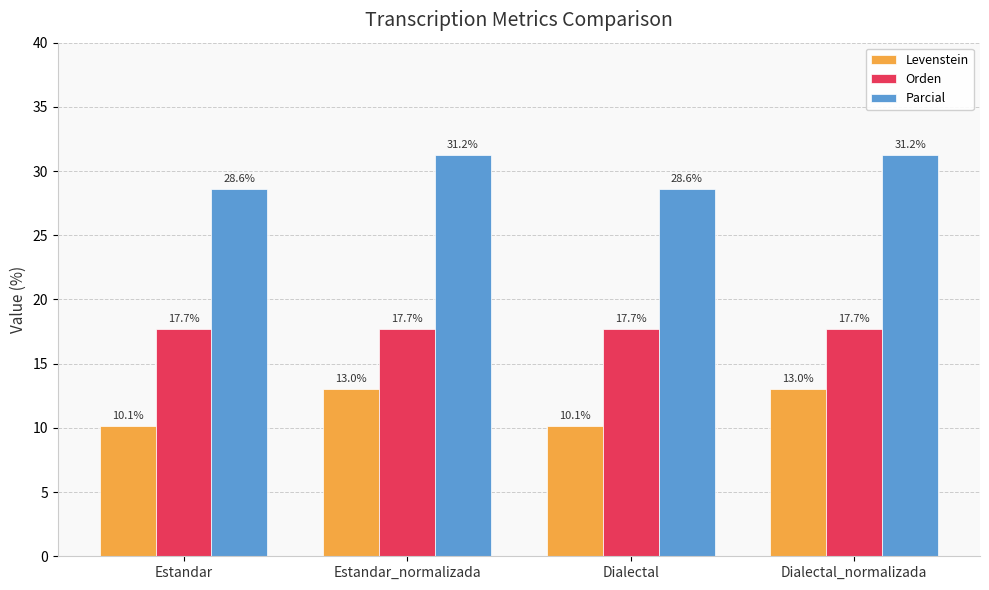

What is the label of the 1st bar from the left?

Estandar